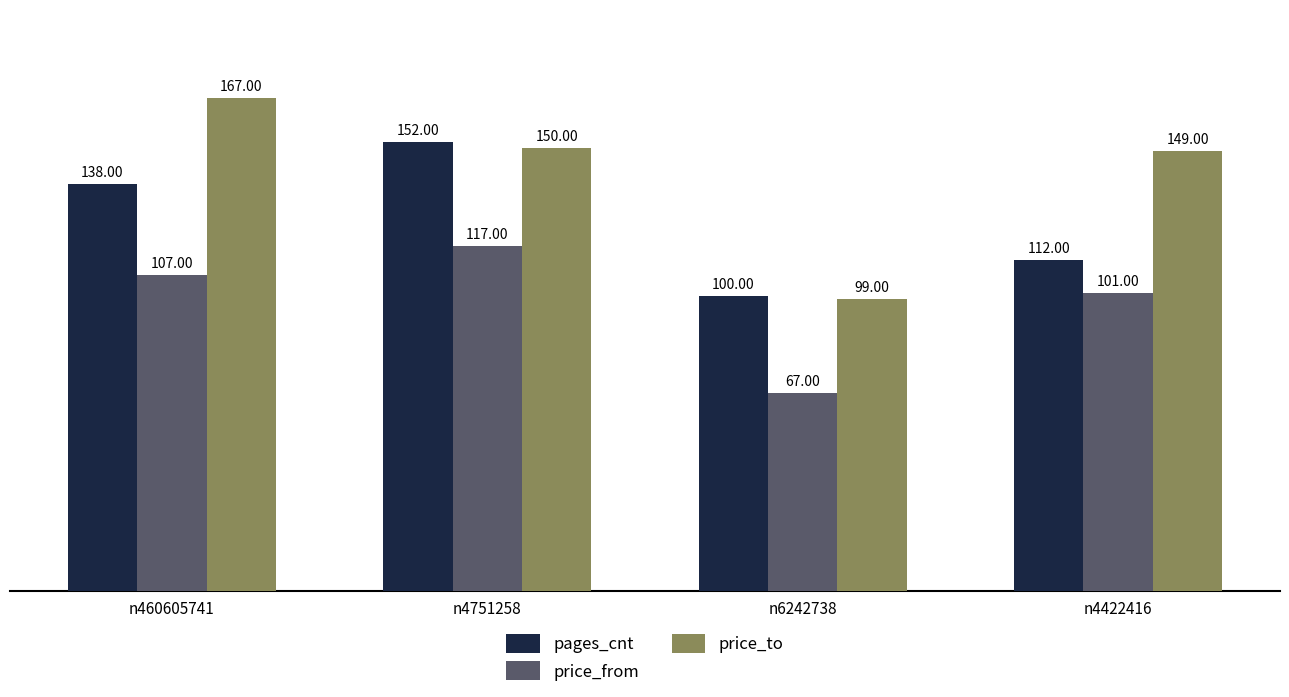

What is the average value of the price_to series?

141